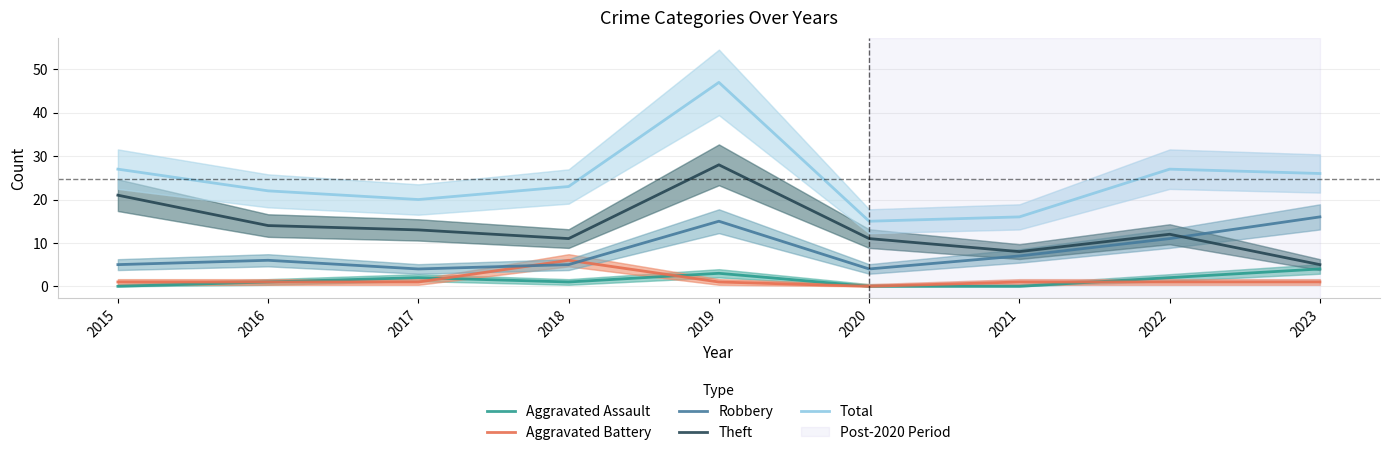

In Total, how many points are lower than both neighbors (excluding endpoints)?

2